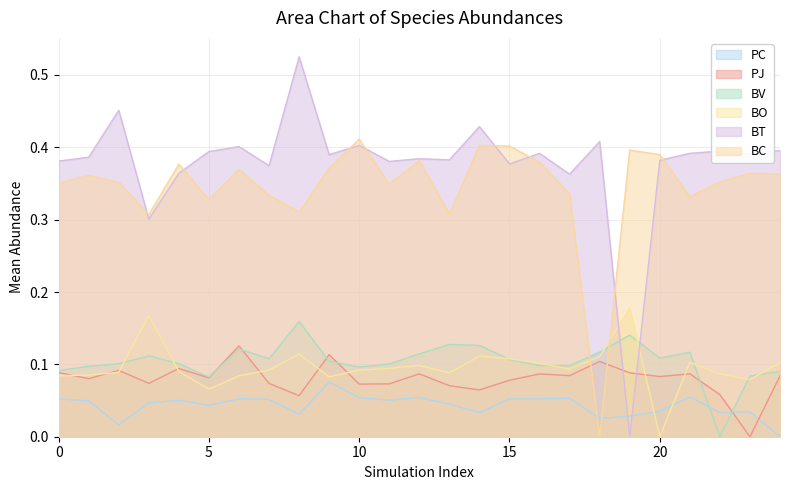

In PJ, how many points are higher than both neighbors (excluding endpoints)?

8